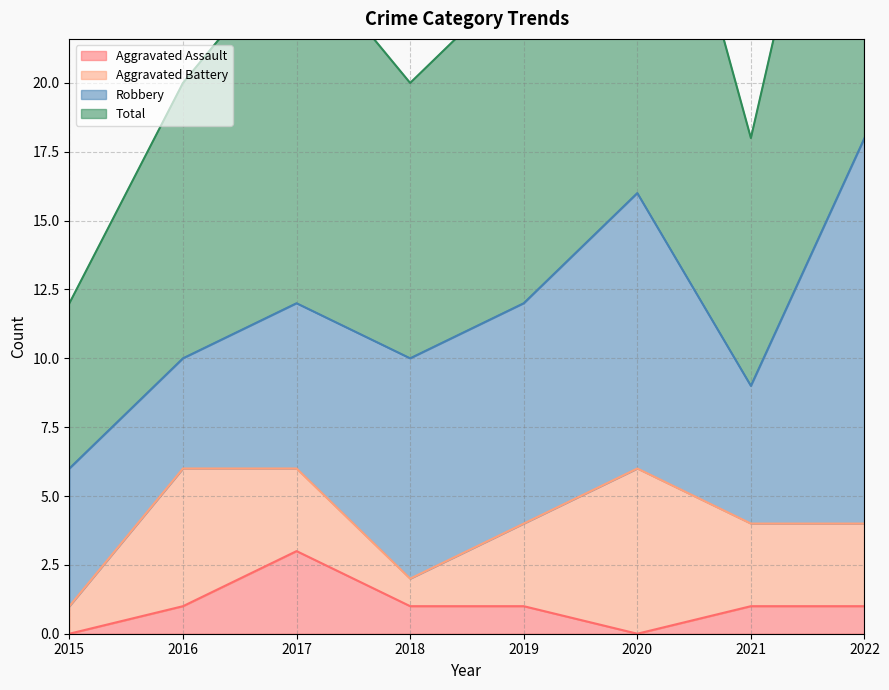

Where is the first local maximum for Aggravated Assault?

2017